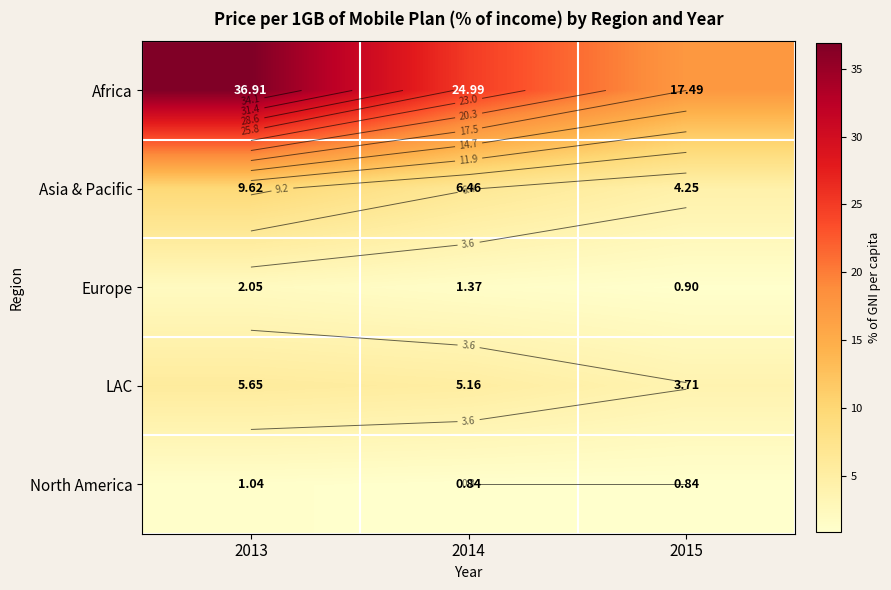

Where is North America nearest to the value 0?

2014